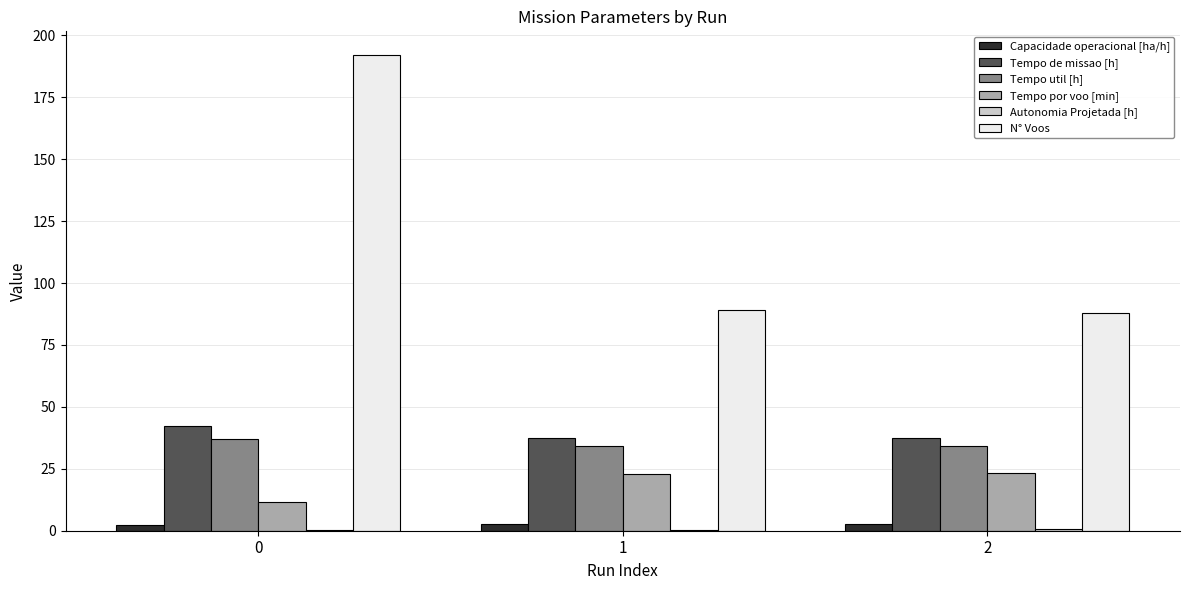

What is the approximate value of N° Voos at 1?

89.0